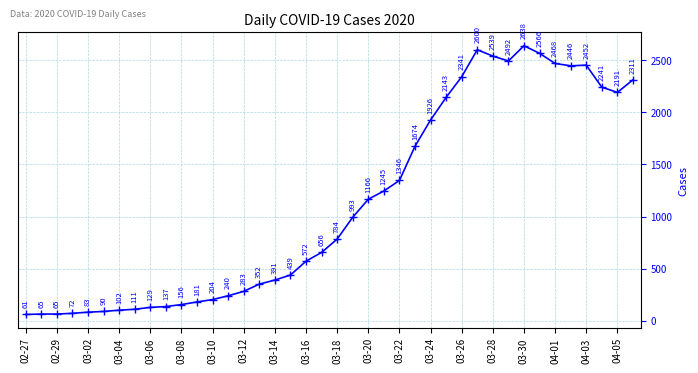

What is the sum of all values?

44951